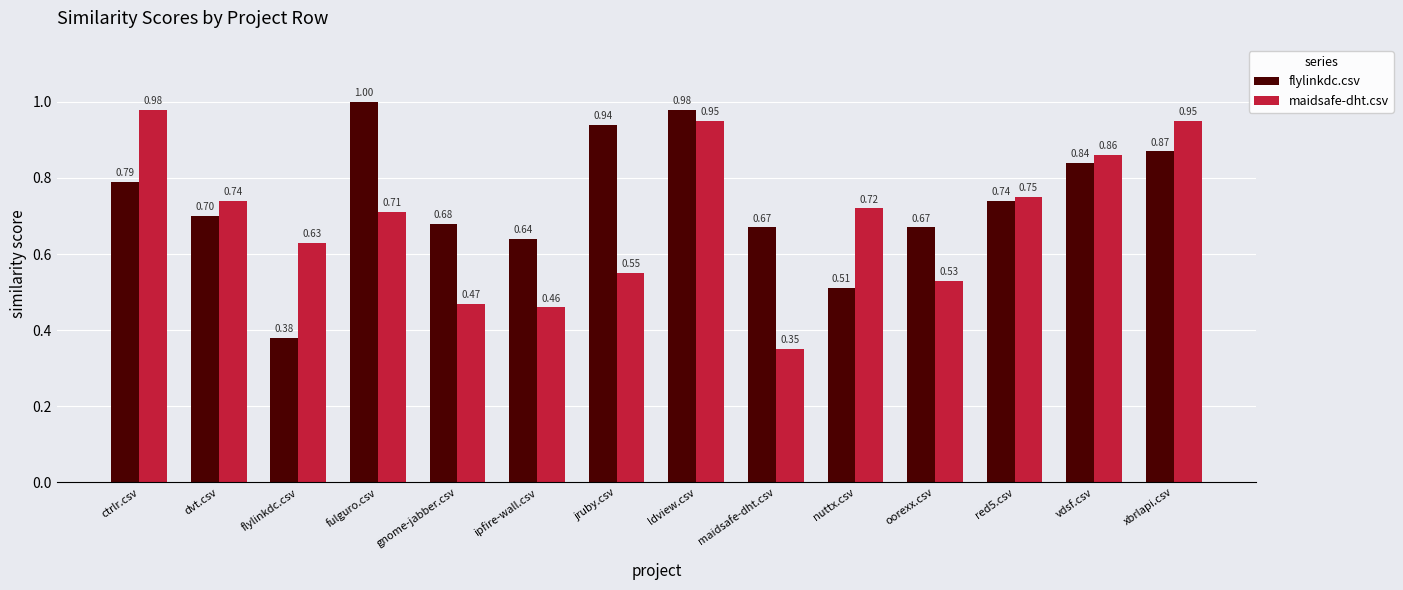

At how many categories does at least one series exceed 0?

14